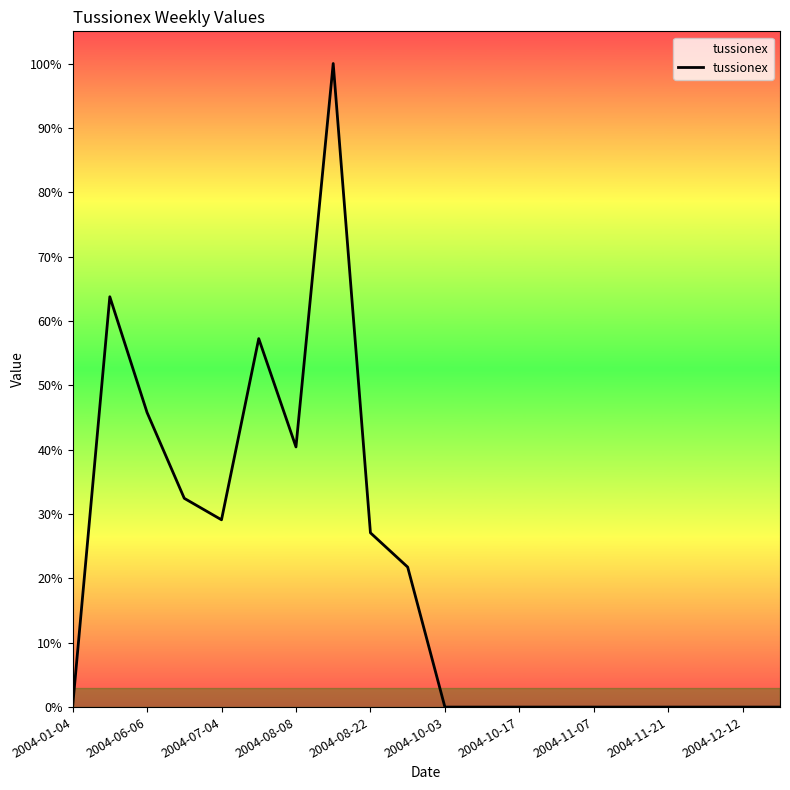

What is the greatest value displayed?

100.0